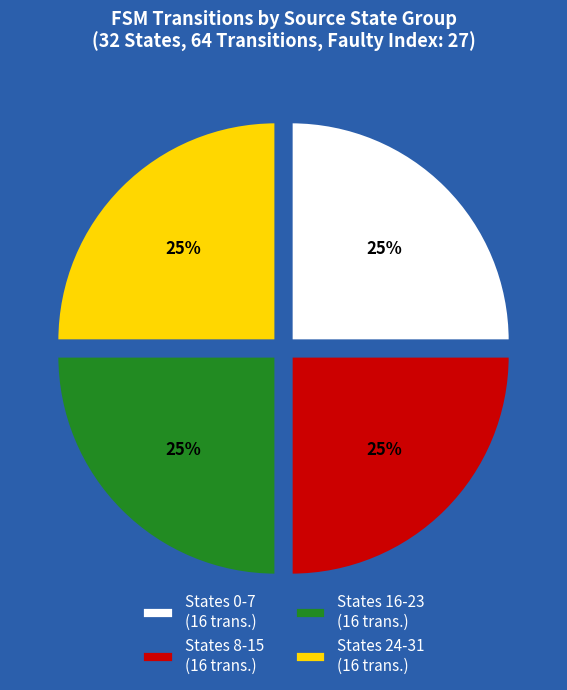

To the nearest percent, what is the average slice percentage?

25%